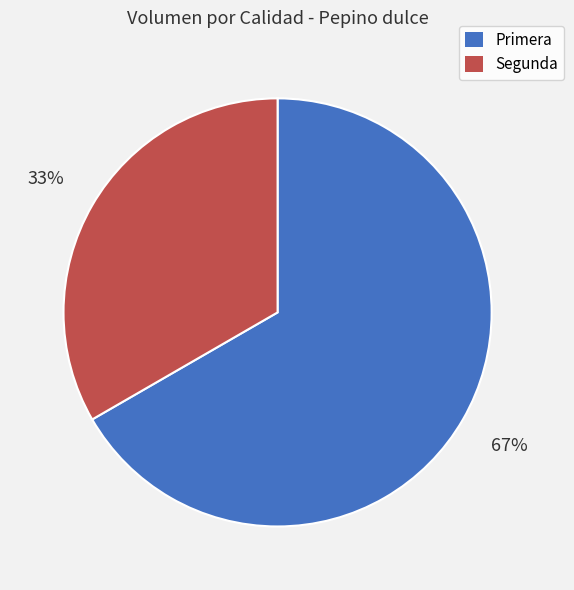

Which category has the biggest portion of the pie?

Primera